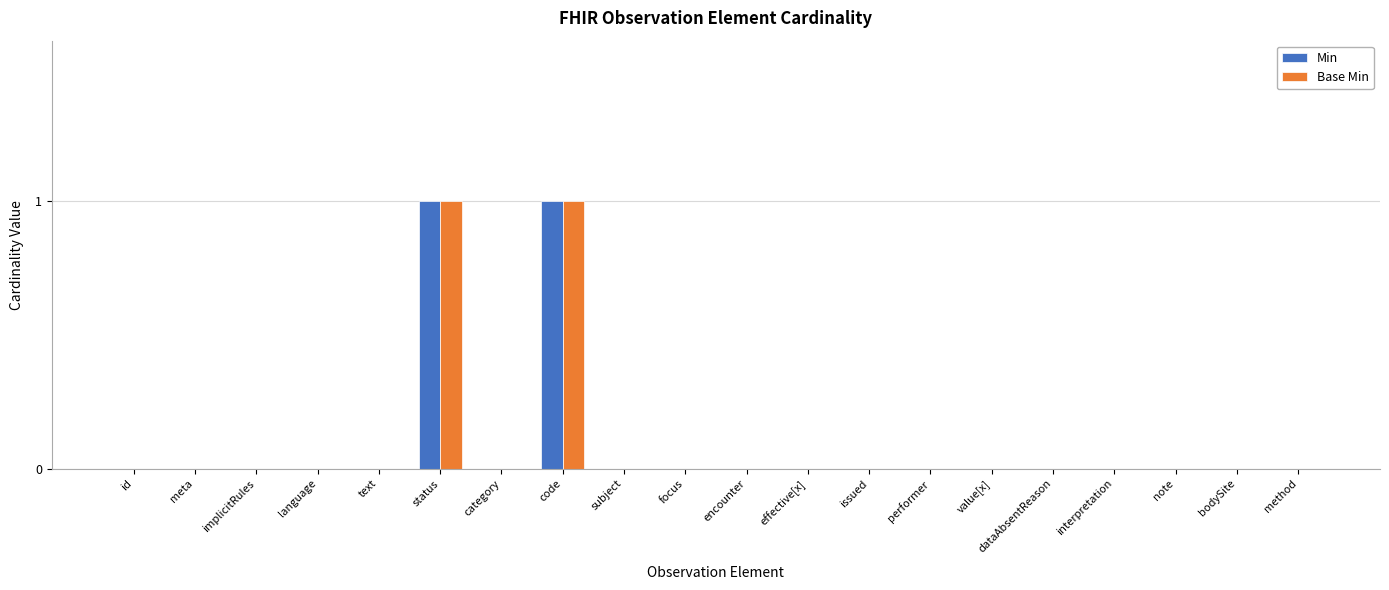

Is it true that Min equals 1 at text?

False